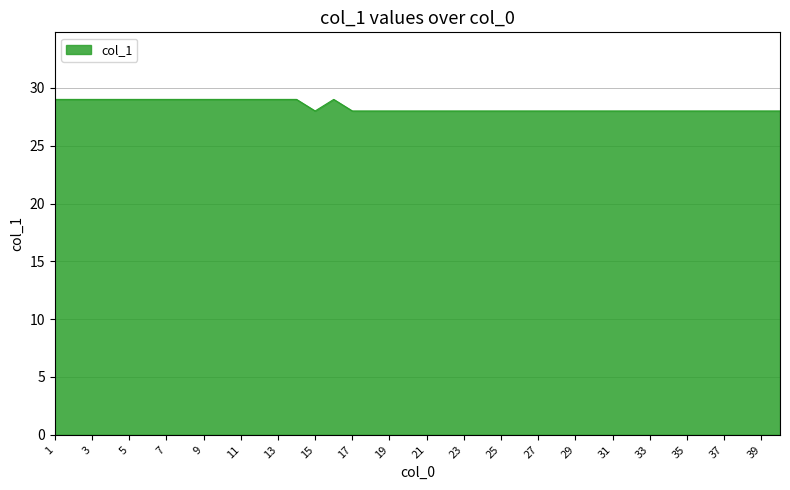

What is the smallest value displayed?

28